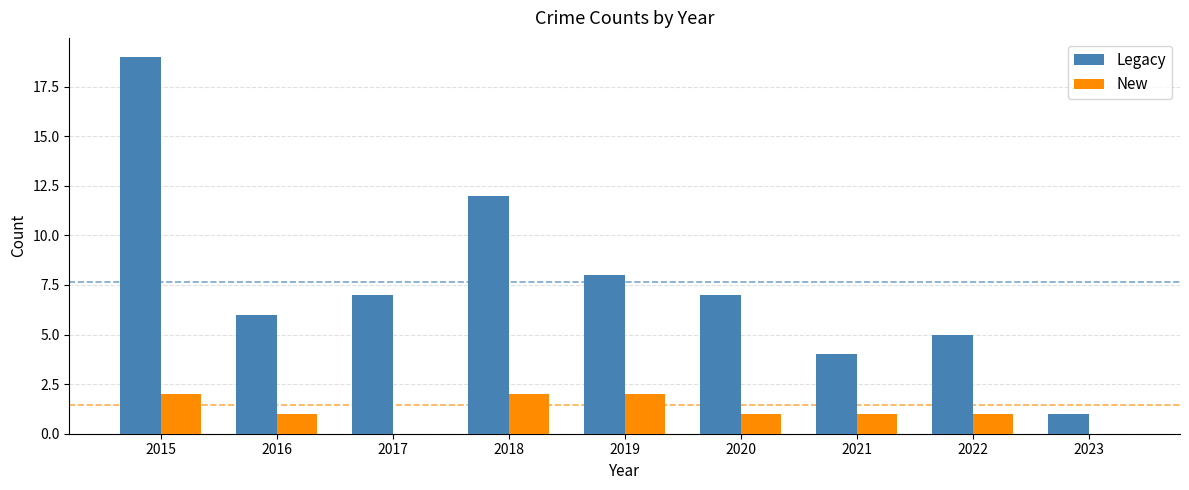

Between 2016 and 2018, which series saw the biggest shift?

Legacy